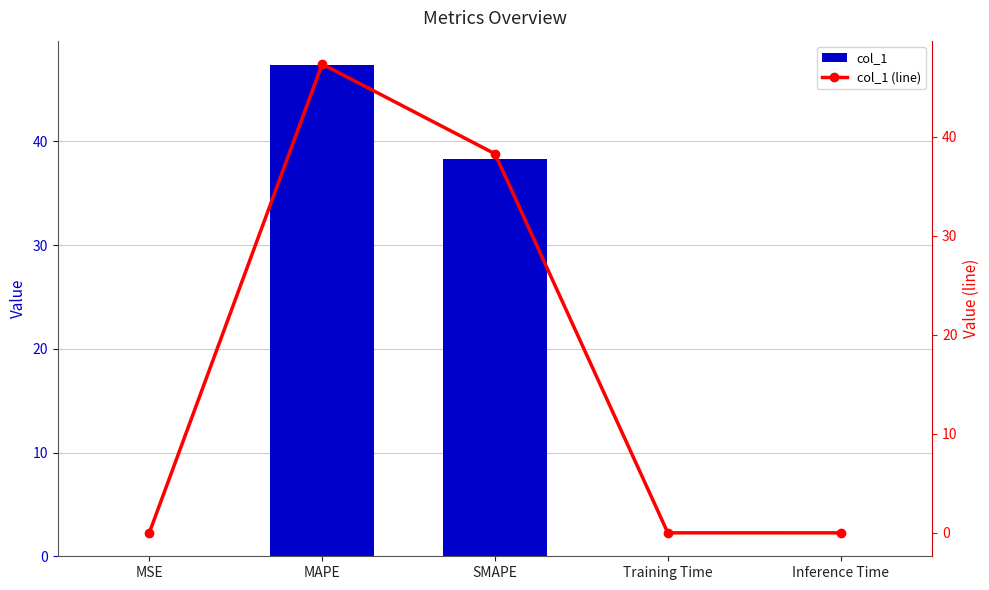

What is the label of the 5th bar from the left?

Inference Time